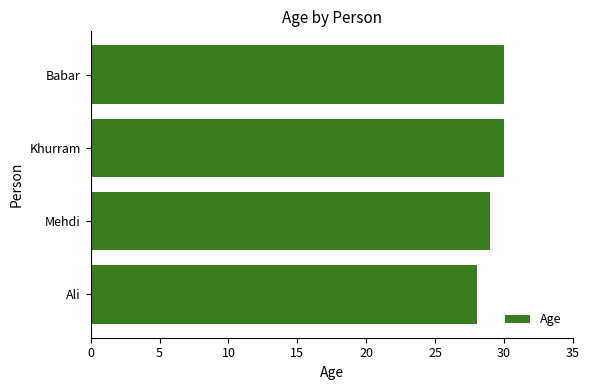

What is the difference between the second highest and second lowest values?

1